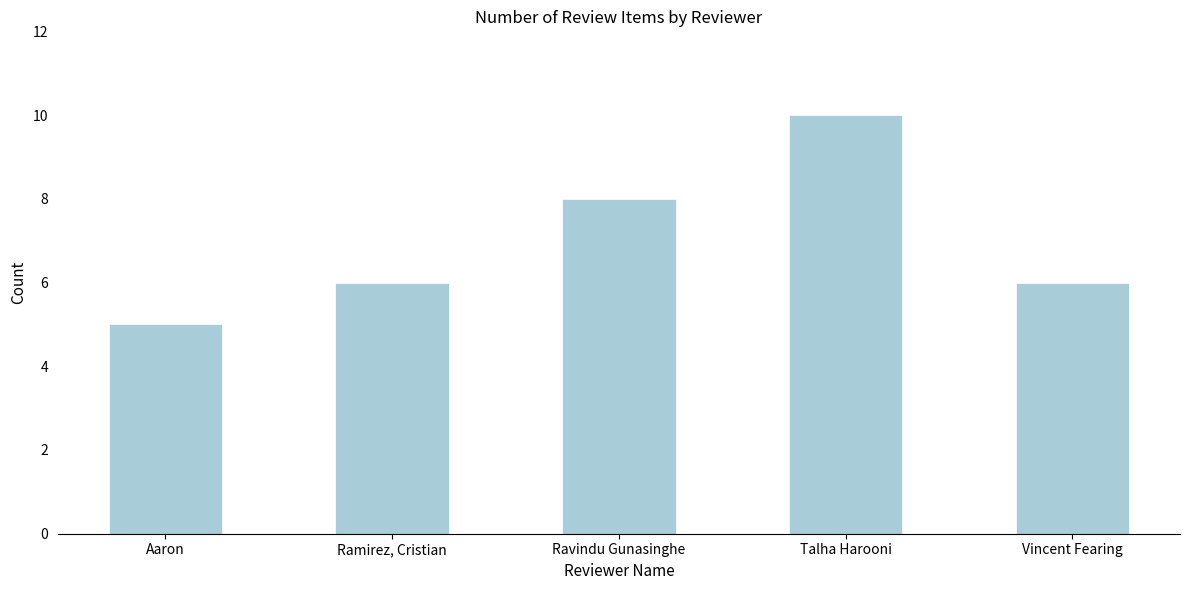

Which label corresponds to the smallest value in the chart?

Aaron